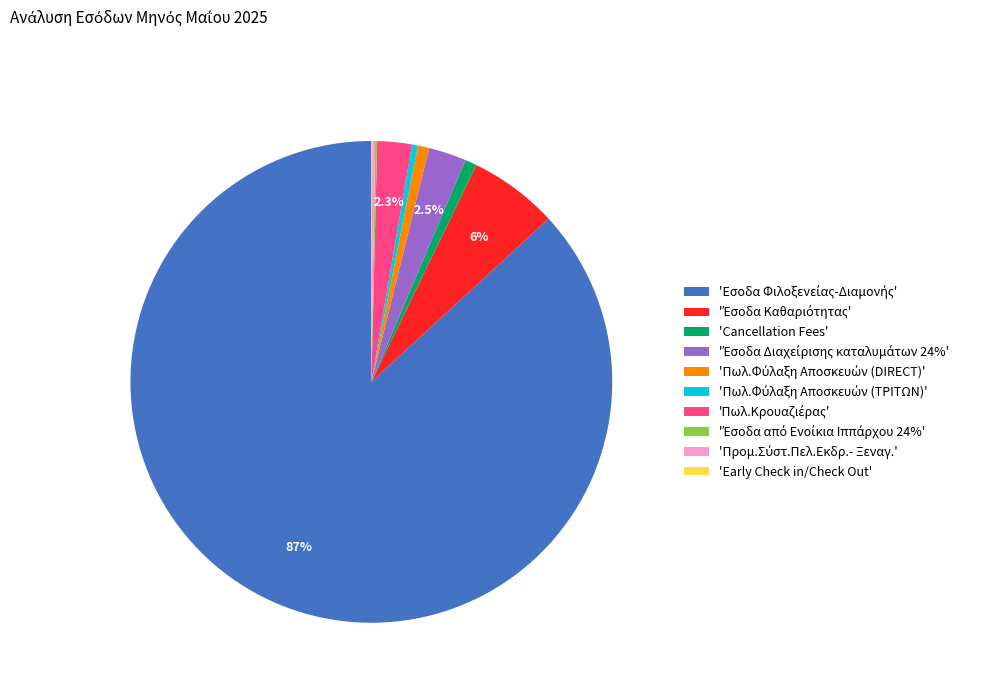

Is there a majority slice in this chart?

Yes